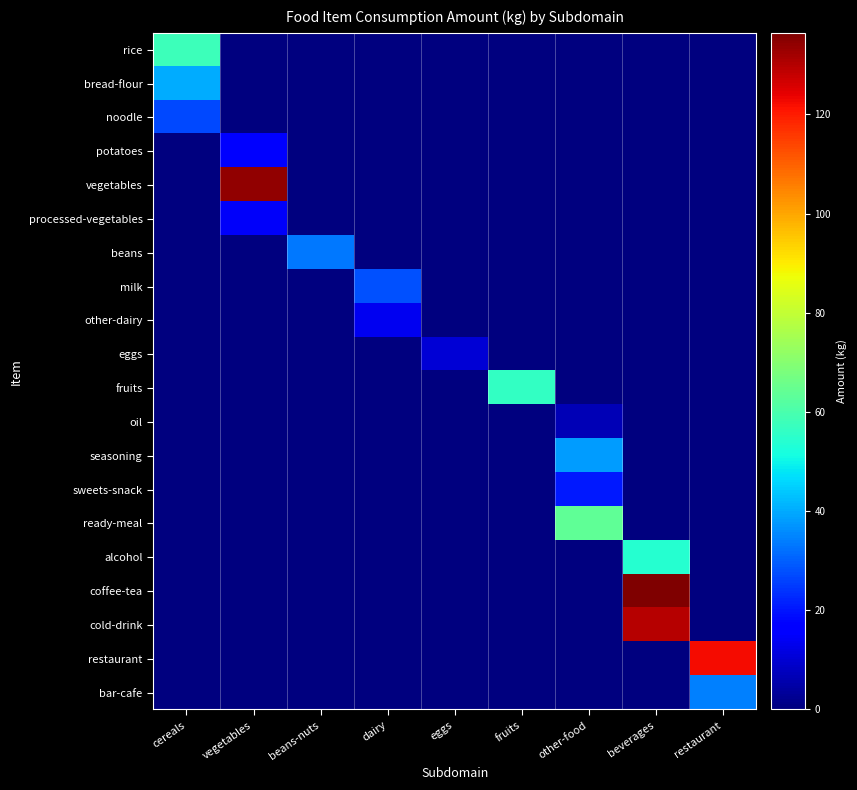

Reading left to right, what are all the values shown in this chart?

rice: cereals=57.7	vegetables=0.0	beans-nuts=0.0	dairy=0.0	eggs=0.0	fruits=0.0	other-food=0.0	beverages=0.0	restaurant=0.0
bread-flour: cereals=40.4	vegetables=0.0	beans-nuts=0.0	dairy=0.0	eggs=0.0	fruits=0.0	other-food=0.0	beverages=0.0	restaurant=0.0
noodle: cereals=27.1	vegetables=0.0	beans-nuts=0.0	dairy=0.0	eggs=0.0	fruits=0.0	other-food=0.0	beverages=0.0	restaurant=0.0
potatoes: cereals=0.0	vegetables=16.9	beans-nuts=0.0	dairy=0.0	eggs=0.0	fruits=0.0	other-food=0.0	beverages=0.0	restaurant=0.0
vegetables: cereals=0.0	vegetables=134.0	beans-nuts=0.0	dairy=0.0	eggs=0.0	fruits=0.0	other-food=0.0	beverages=0.0	restaurant=0.0
processed-vegetables: cereals=0.0	vegetables=14.9	beans-nuts=0.0	dairy=0.0	eggs=0.0	fruits=0.0	other-food=0.0	beverages=0.0	restaurant=0.0
beans: cereals=0.0	vegetables=0.0	beans-nuts=33.4	dairy=0.0	eggs=0.0	fruits=0.0	other-food=0.0	beverages=0.0	restaurant=0.0
milk: cereals=0.0	vegetables=0.0	beans-nuts=0.0	dairy=28.0	eggs=0.0	fruits=0.0	other-food=0.0	beverages=0.0	restaurant=0.0
other-dairy: cereals=0.0	vegetables=0.0	beans-nuts=0.0	dairy=13.7	eggs=0.0	fruits=0.0	other-food=0.0	beverages=0.0	restaurant=0.0
eggs: cereals=0.0	vegetables=0.0	beans-nuts=0.0	dairy=0.0	eggs=10.2	fruits=0.0	other-food=0.0	beverages=0.0	restaurant=0.0
fruits: cereals=0.0	vegetables=0.0	beans-nuts=0.0	dairy=0.0	eggs=0.0	fruits=56.2	other-food=0.0	beverages=0.0	restaurant=0.0
oil: cereals=0.0	vegetables=0.0	beans-nuts=0.0	dairy=0.0	eggs=0.0	fruits=0.0	other-food=6.7	beverages=0.0	restaurant=0.0
seasoning: cereals=0.0	vegetables=0.0	beans-nuts=0.0	dairy=0.0	eggs=0.0	fruits=0.0	other-food=38.2	beverages=0.0	restaurant=0.0
sweets-snack: cereals=0.0	vegetables=0.0	beans-nuts=0.0	dairy=0.0	eggs=0.0	fruits=0.0	other-food=20.7	beverages=0.0	restaurant=0.0
ready-meal: cereals=0.0	vegetables=0.0	beans-nuts=0.0	dairy=0.0	eggs=0.0	fruits=0.0	other-food=63.7	beverages=0.0	restaurant=0.0
alcohol: cereals=0.0	vegetables=0.0	beans-nuts=0.0	dairy=0.0	eggs=0.0	fruits=0.0	other-food=0.0	beverages=53.8	restaurant=0.0
coffee-tea: cereals=0.0	vegetables=0.0	beans-nuts=0.0	dairy=0.0	eggs=0.0	fruits=0.0	other-food=0.0	beverages=136.4	restaurant=0.0
cold-drink: cereals=0.0	vegetables=0.0	beans-nuts=0.0	dairy=0.0	eggs=0.0	fruits=0.0	other-food=0.0	beverages=130.0	restaurant=0.0
restaurant: cereals=0.0	vegetables=0.0	beans-nuts=0.0	dairy=0.0	eggs=0.0	fruits=0.0	other-food=0.0	beverages=0.0	restaurant=122.2
bar-cafe: cereals=0.0	vegetables=0.0	beans-nuts=0.0	dairy=0.0	eggs=0.0	fruits=0.0	other-food=0.0	beverages=0.0	restaurant=34.4